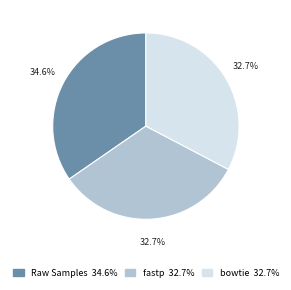

Which category has the biggest portion of the pie?

Raw Samples